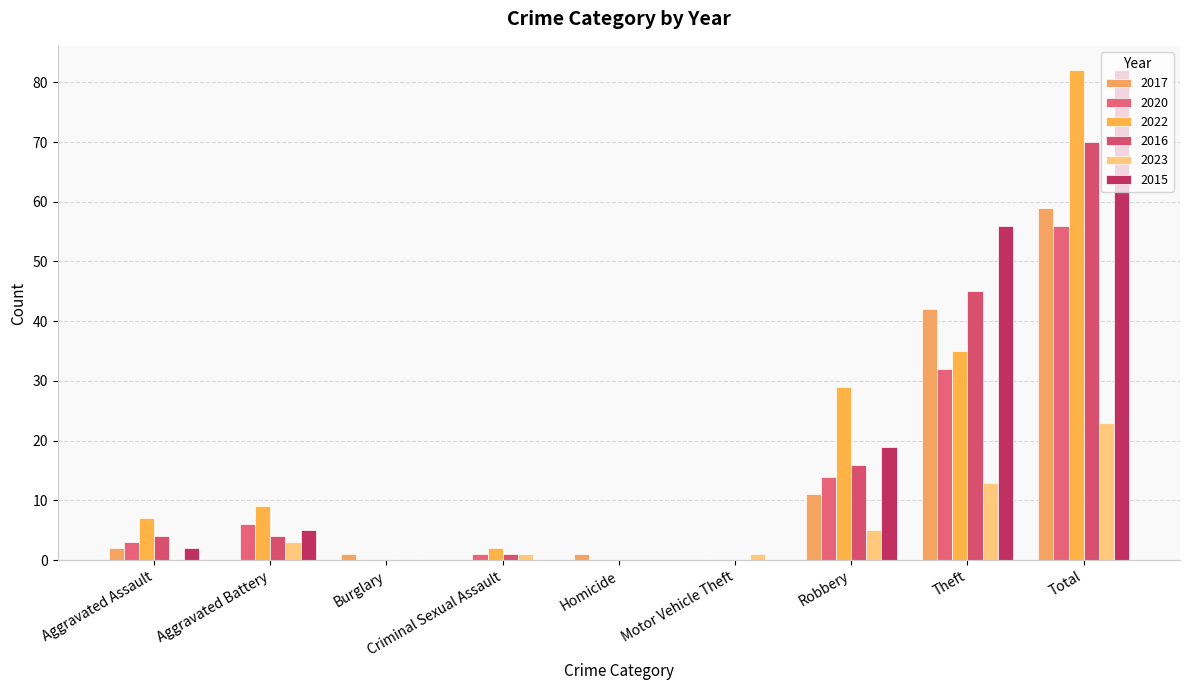

What is the label of the 2nd bar from the right?

Theft